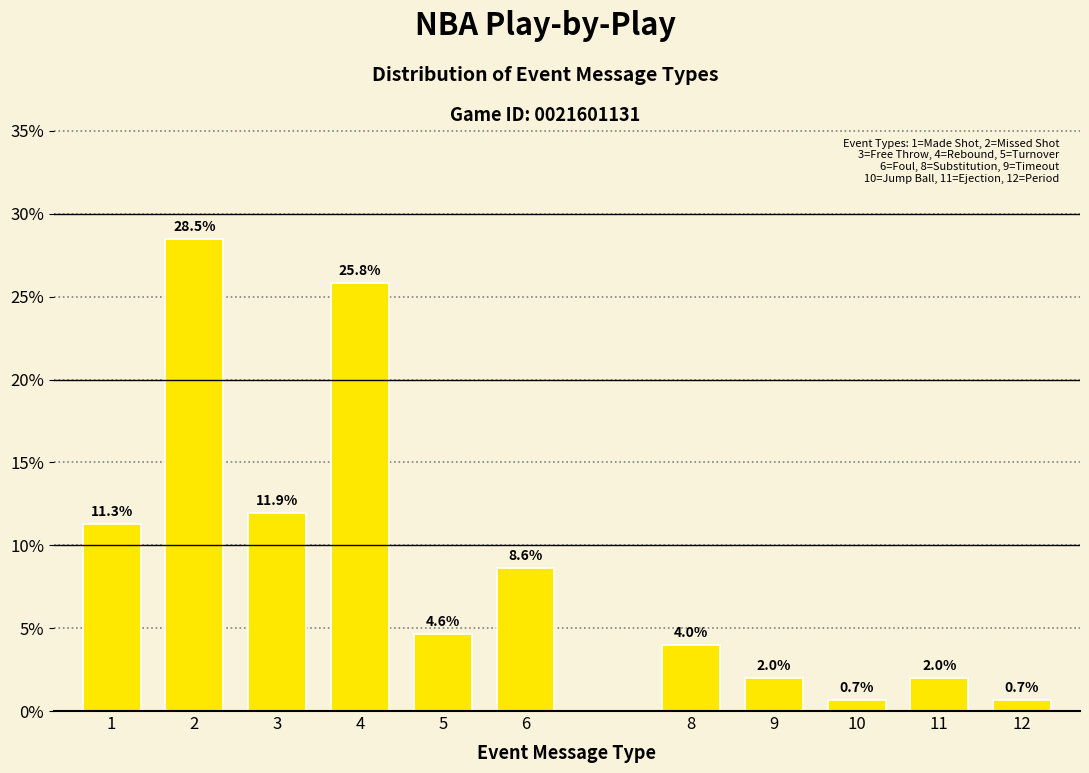

Reading left to right, list all the values displayed in this chart.

11.3	28.5	11.9	25.8	4.6	8.6	4.0	2.0	0.7	2.0	0.7